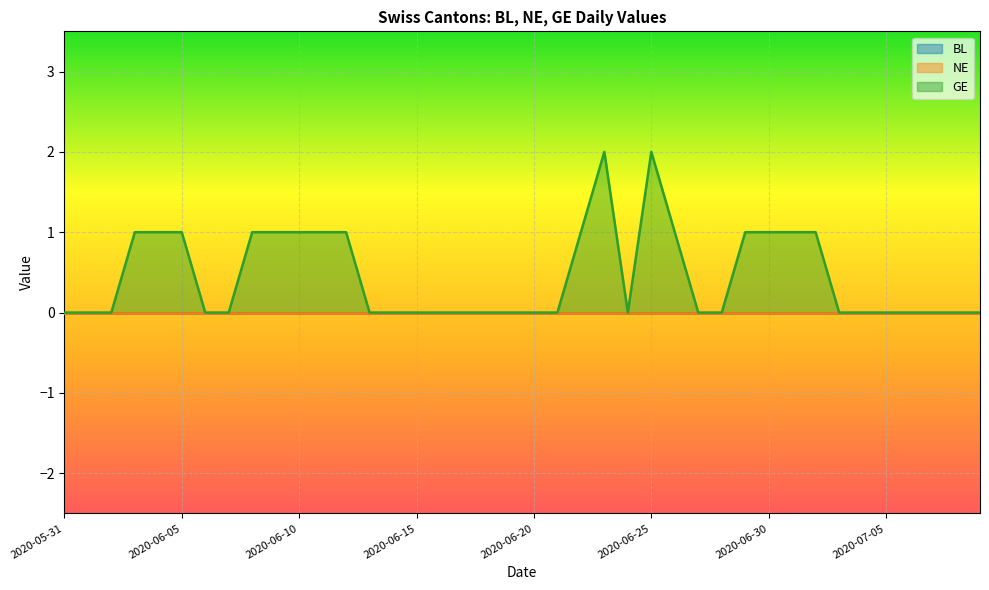

Which series has the largest total across all categories?

GE